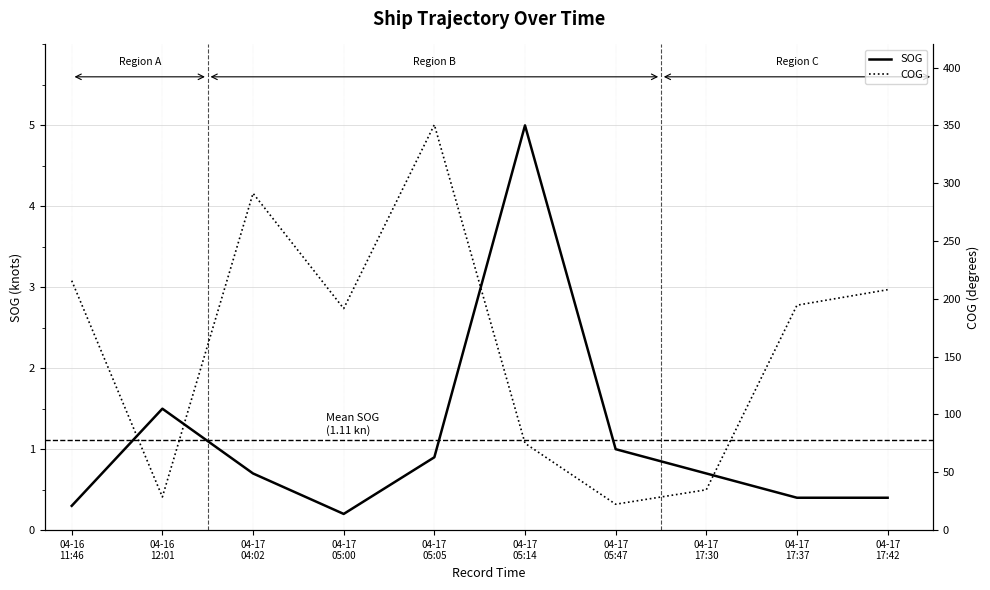

What value does the COG series have at 04-17
17:37?

194.5